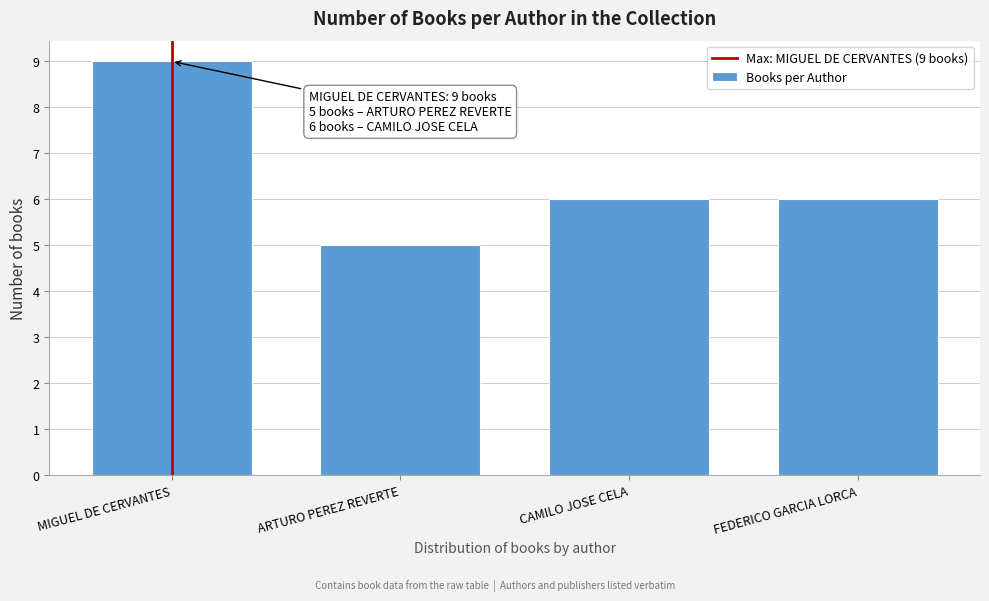

Reading left to right, extract all data points from this chart.

9	5	6	6